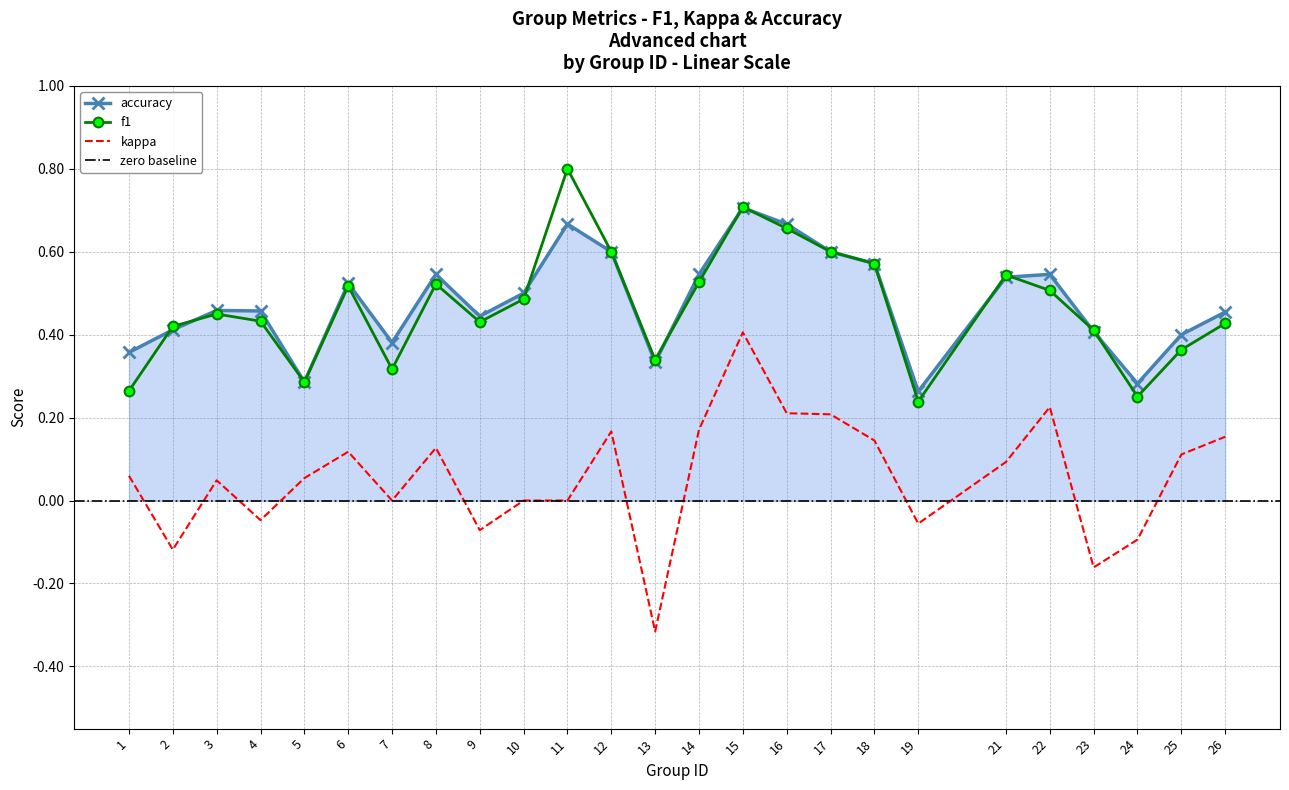

How many lines are shown in the chart?

3